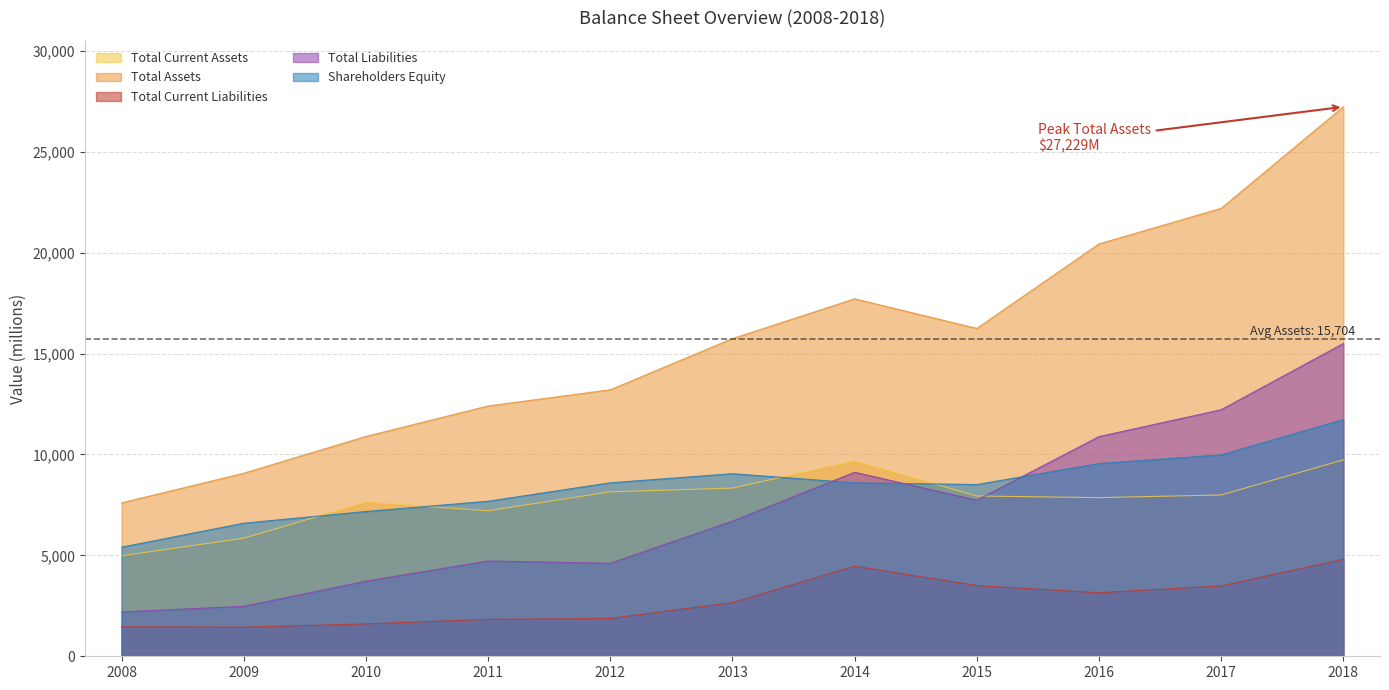

Reading left to right, extract all data points from this chart.

Total Current Assets: 2008=4979	2009=5851	2010=7631	2011=7211	2012=8148	2013=8335	2014=9673	2015=7944	2016=7861	2017=7993	2018=9733
Total Assets: 2008=7603	2009=9071	2010=10895	2011=12405	2012=13206	2013=15743	2014=17713	2015=16247	2016=20435	2017=22197	2018=27229
Total Current Liabilities: 2008=1462	2009=1441	2010=1605	2011=1828	2012=1876	2013=2657	2014=4464	2015=3503	2016=3148	2017=3485	2018=4807
Total Liabilities: 2008=2197	2009=2476	2010=3722	2011=4722	2012=4609	2013=6696	2014=9118	2015=7736	2016=10885	2017=12217	2018=15499
Shareholders Equity: 2008=5407	2009=6595	2010=7174	2011=7683	2012=8597	2013=9047	2014=8595	2015=8511	2016=9550	2017=9980	2018=11730